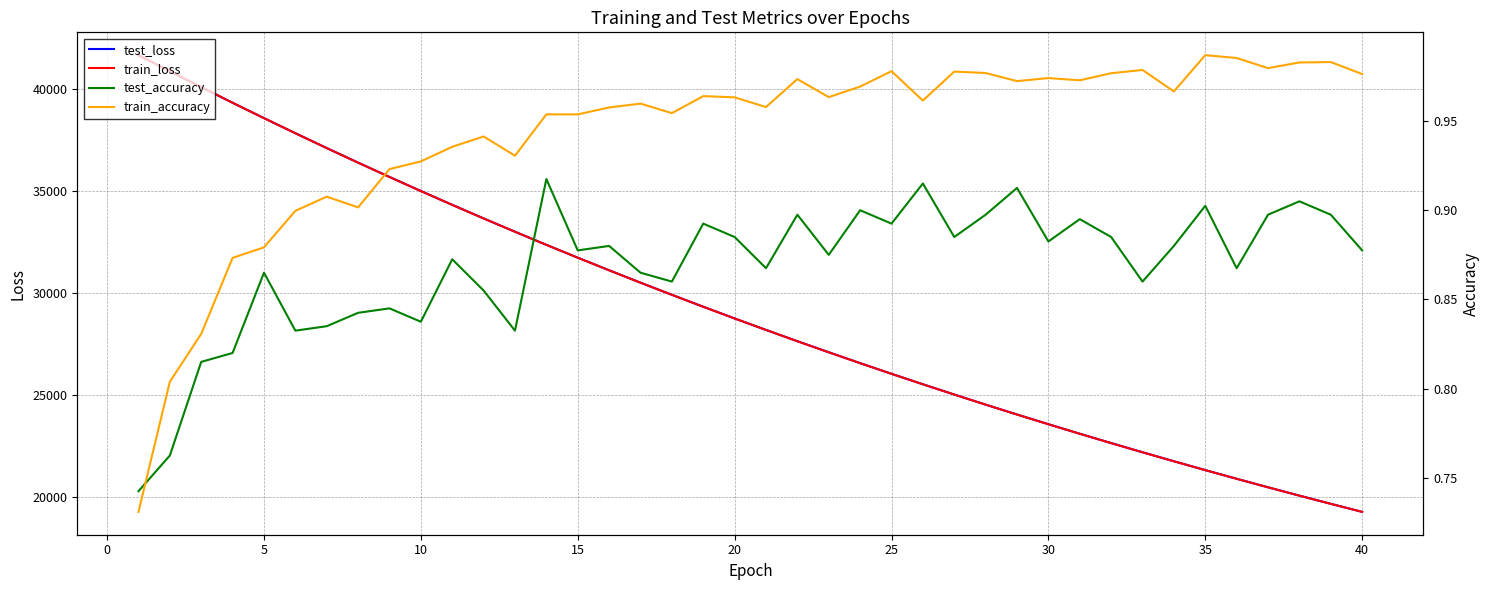

At which label does train_loss reach its minimum?

40